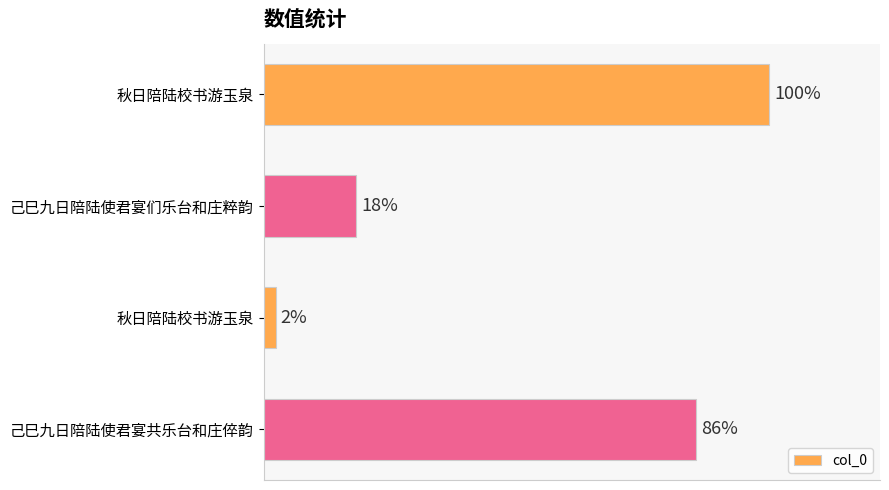

Does the chart contain any negative values?

No